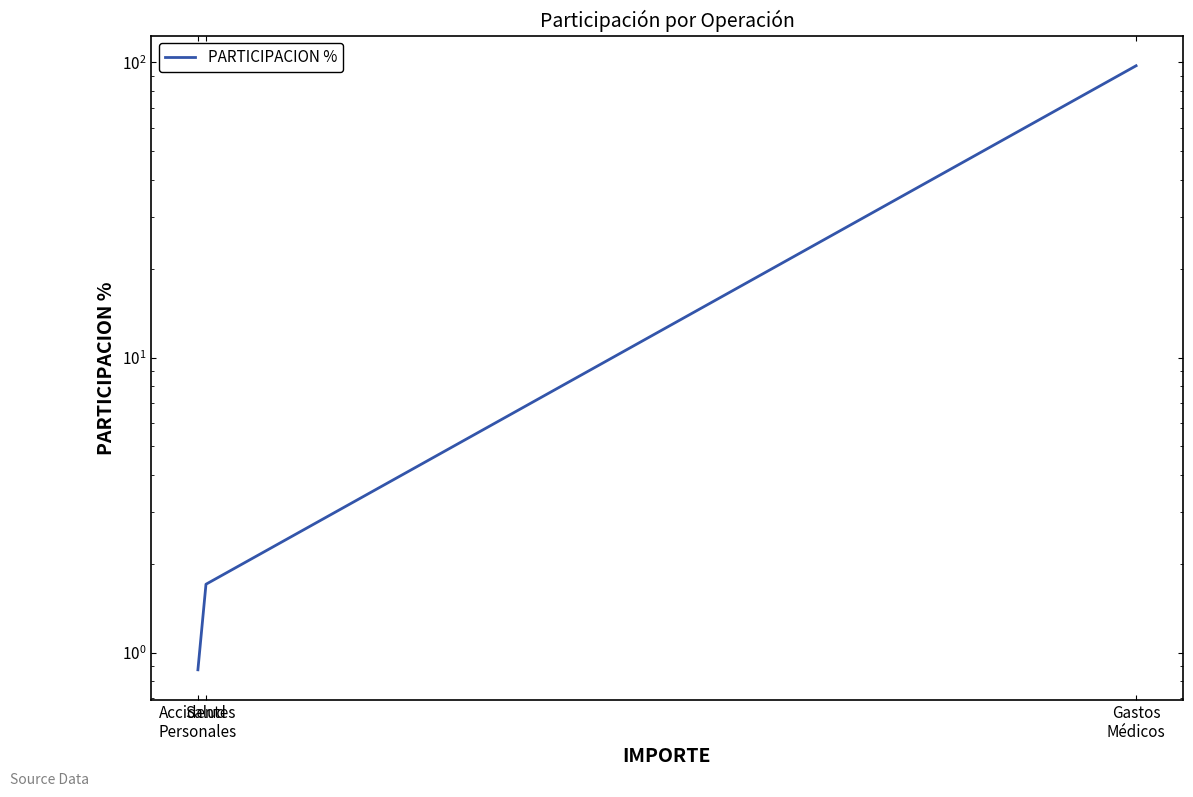

Which has a higher value, Gastos
Médicos or Salud?

Gastos
Médicos